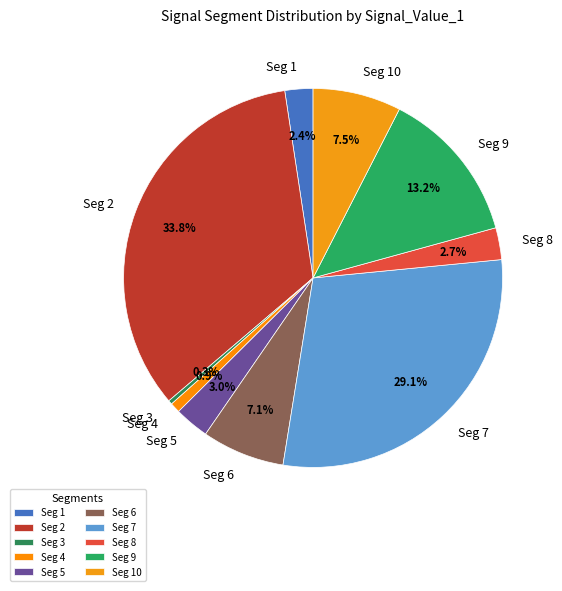

Between Seg 2 and Seg 4, which is larger?

Seg 2